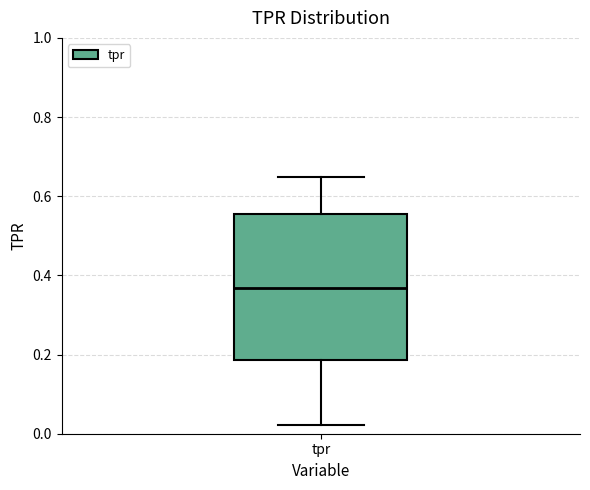

Transcribe this box plot: give where the median line is, the range the box spans, and where the two whiskers end, as read against the y-axis. The values are not printed on the chart, so give them approximately, as read against the axis.

median 0.36, box 0.18 to 0.56, whiskers 0.02 to 0.64